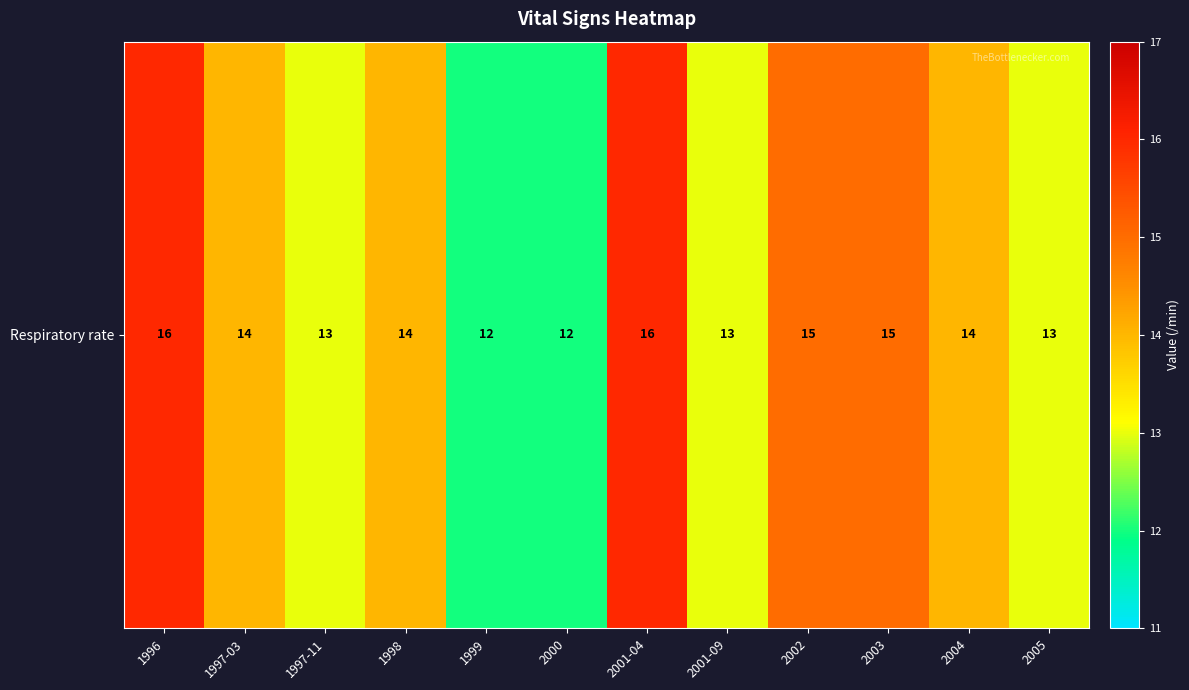

List the labels in order of value, largest first.

1996, 2001-04, 2002, 2003, 1997-03, 1998, 2004, 1997-11, 2001-09, 2005, 1999, 2000